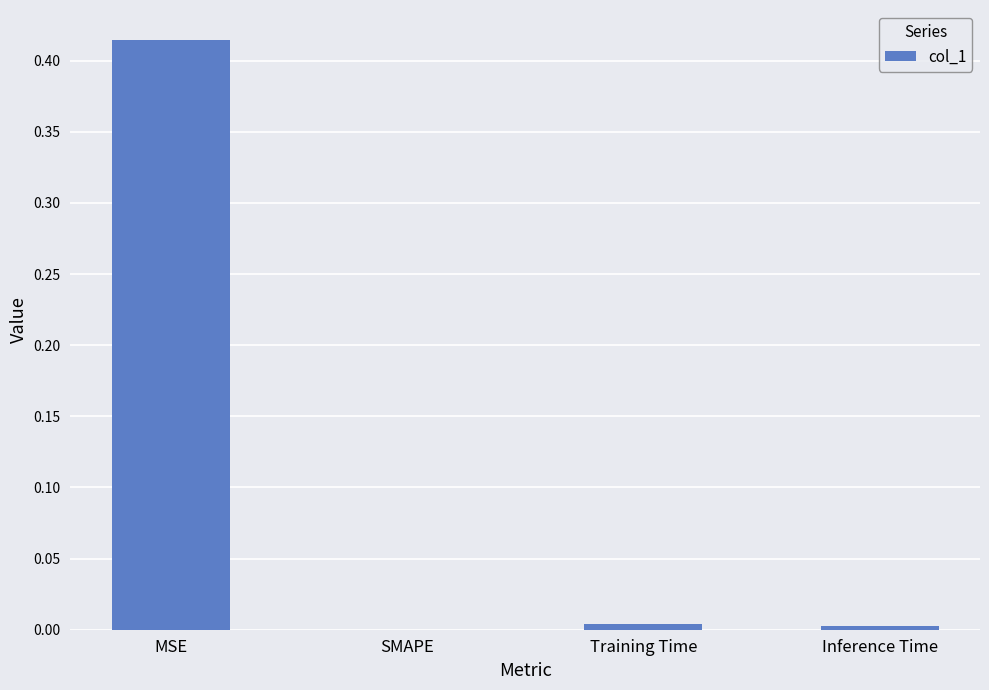

Between MSE and SMAPE, which is larger?

MSE